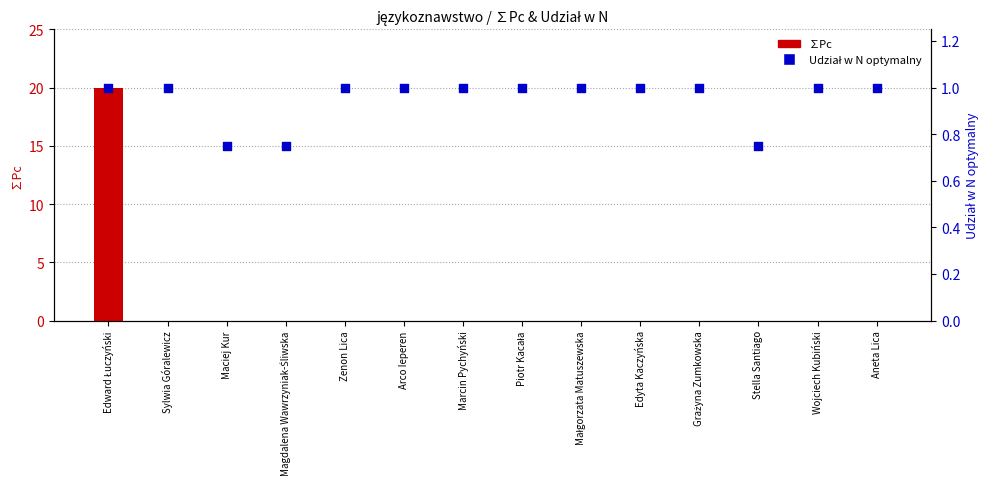

At which category is the sum across all series the highest?

Edward Łuczyński